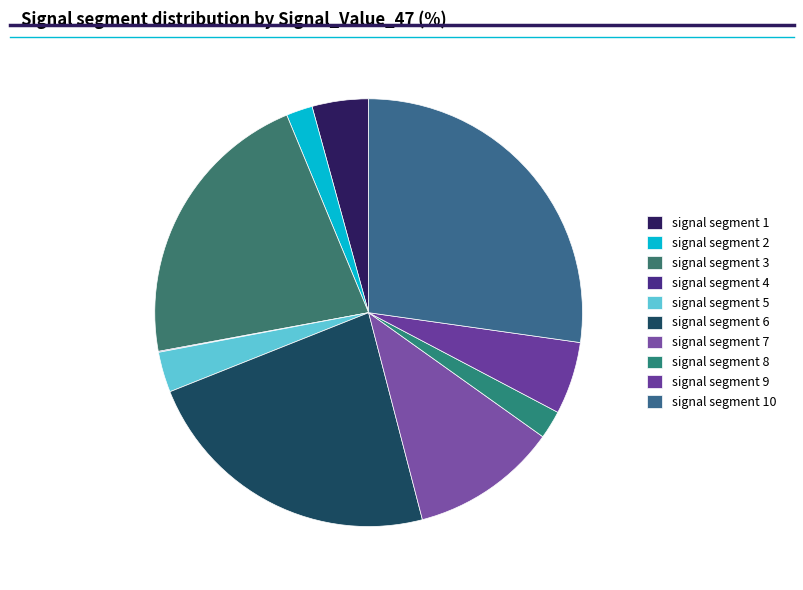

To the nearest percent, what is the combined percentage of signal segment 4 and signal segment 8?

2%